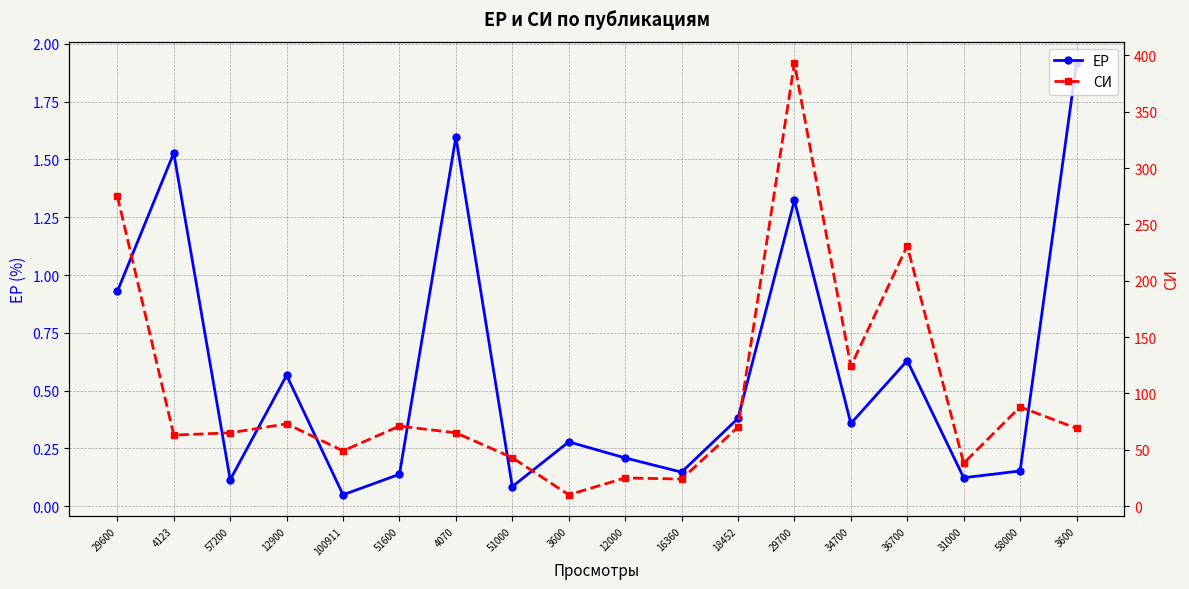

The СИ series shows 13.1 at 4070. True or false?

False